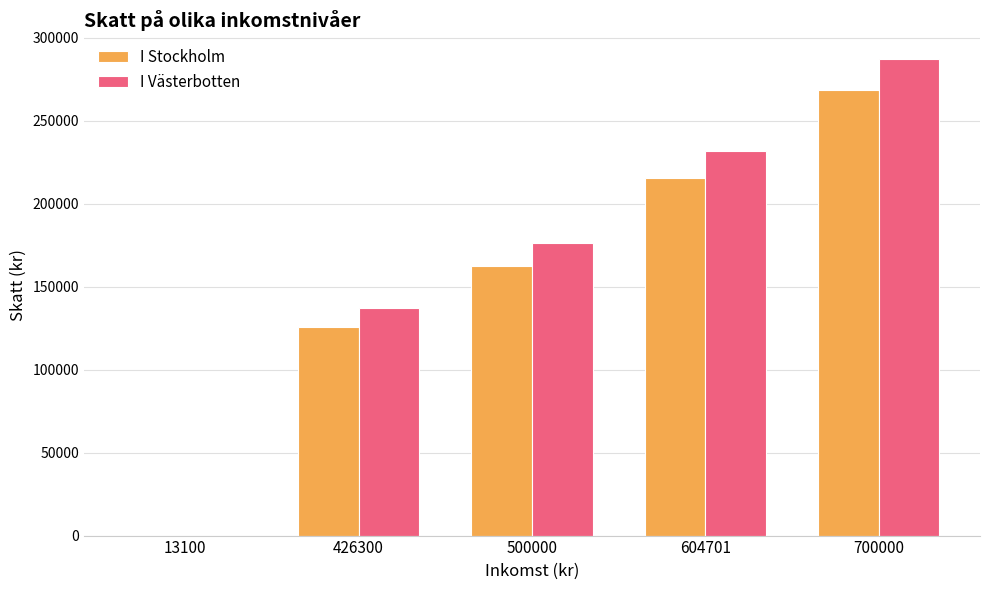

Reading left to right, what are all the values shown in this chart?

I Stockholm: 0.0	125571.5	162708.9	215467.8	268253.9
I Västerbotten: 0.0	136934.5	176098.7	231736.8	287143.7